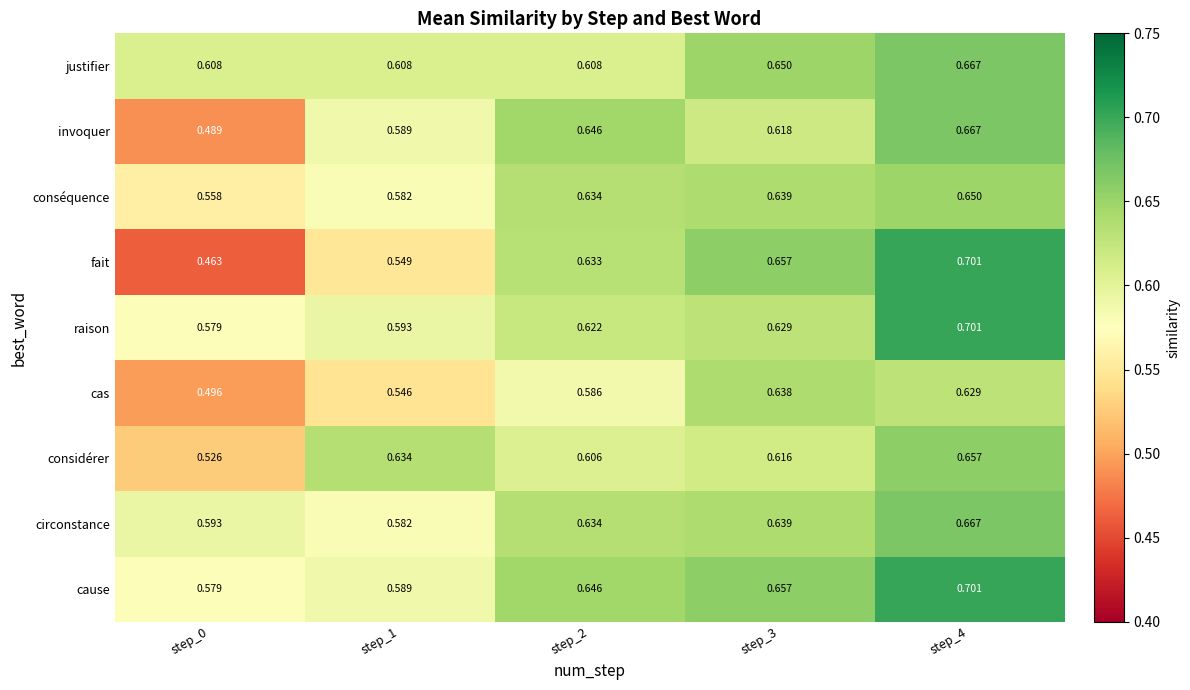

Which series has the widest spread of values?

fait